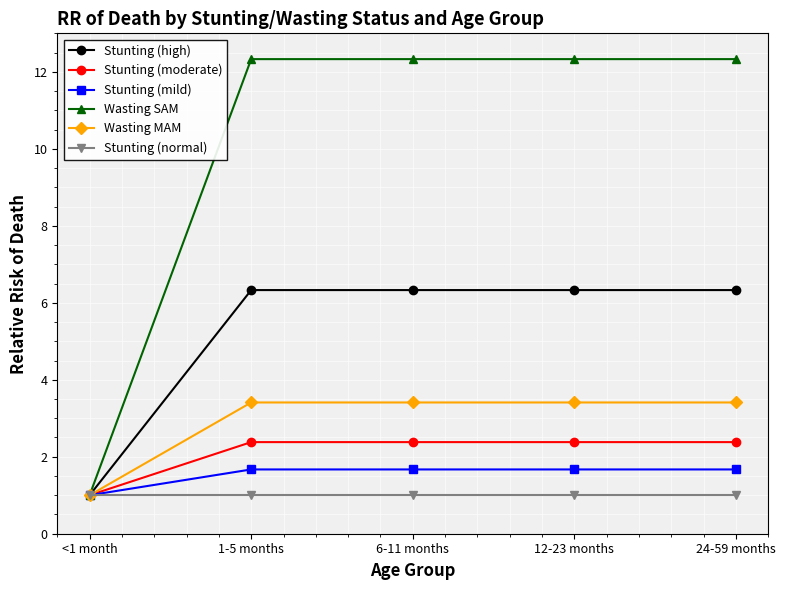

Reading left to right, transcribe all the data shown in this chart.

Stunting (high): 1.0	6.3	6.3	6.3	6.3
Stunting (moderate): 1.0	2.4	2.4	2.4	2.4
Stunting (mild): 1.0	1.7	1.7	1.7	1.7
Wasting SAM: 1.0	12.3	12.3	12.3	12.3
Wasting MAM: 1.0	3.4	3.4	3.4	3.4
Stunting (normal): 1.0	1.0	1.0	1.0	1.0